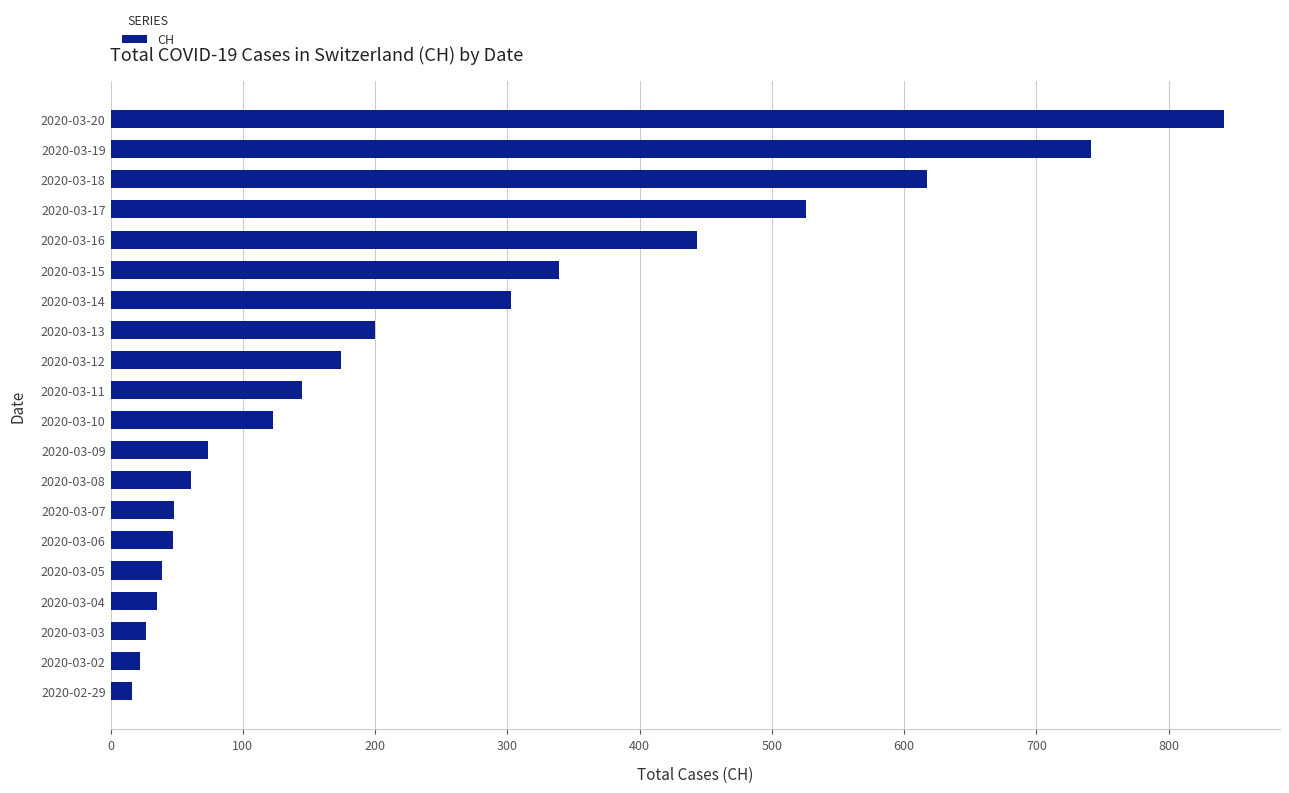

The chart shows a value of 304 at 2020-03-20. True or false?

False